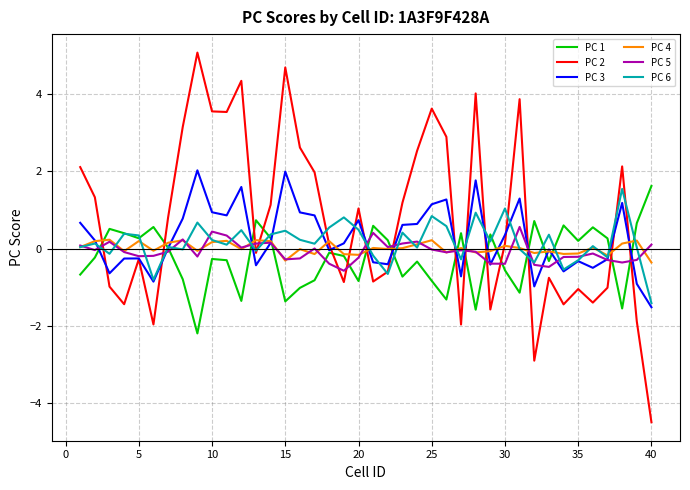

Which series has the widest spread of values?

PC 2